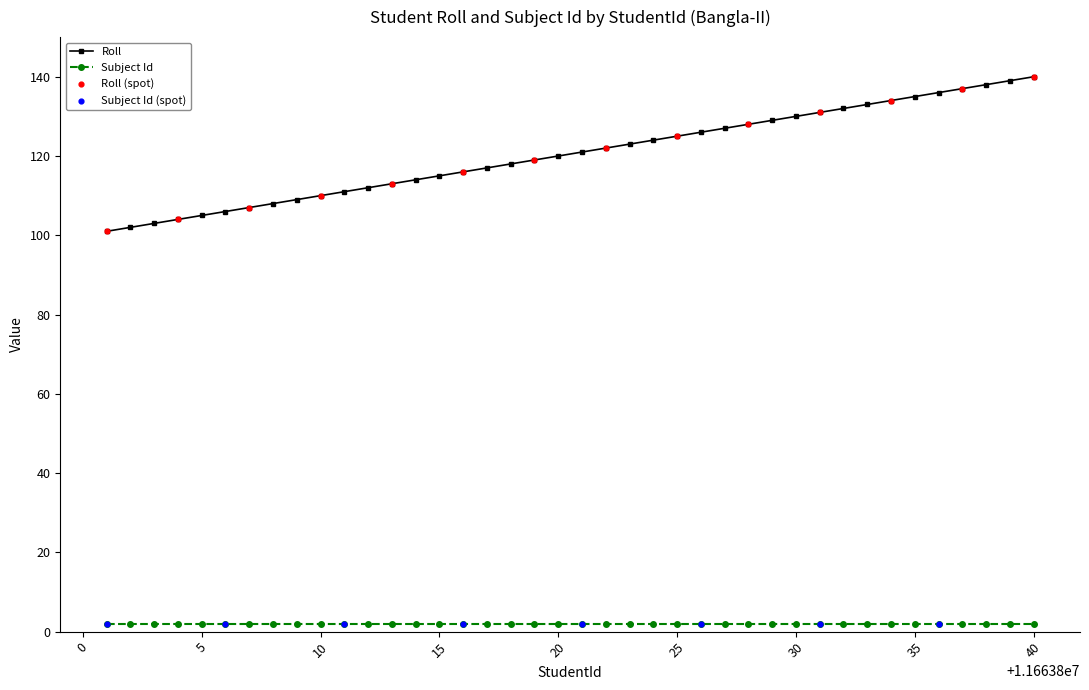

Which series has the widest spread of values?

Roll